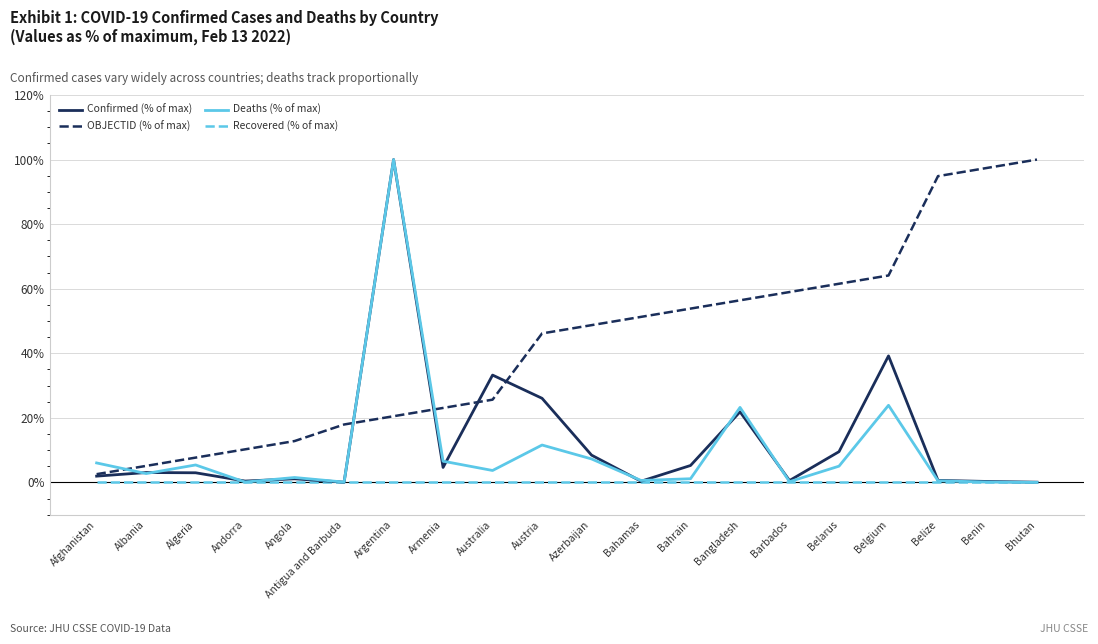

Where does the OBJECTID (% of max) series first go above 48?

Azerbaijan